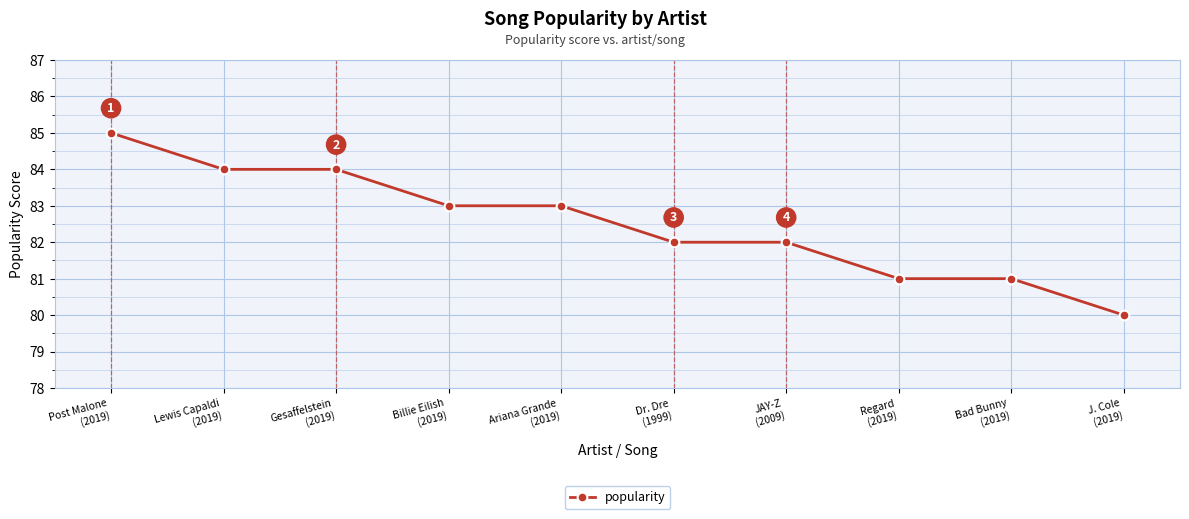

What is the value of the 6th point from the left?

82